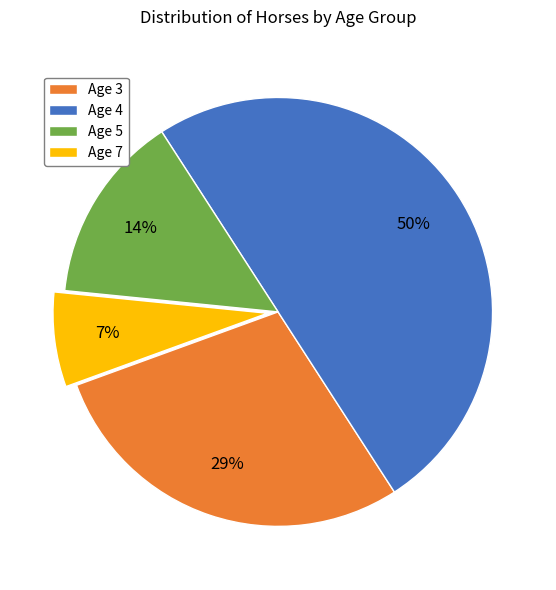

Combined, do Age 5 and Age 4 account for over 50%?

Yes